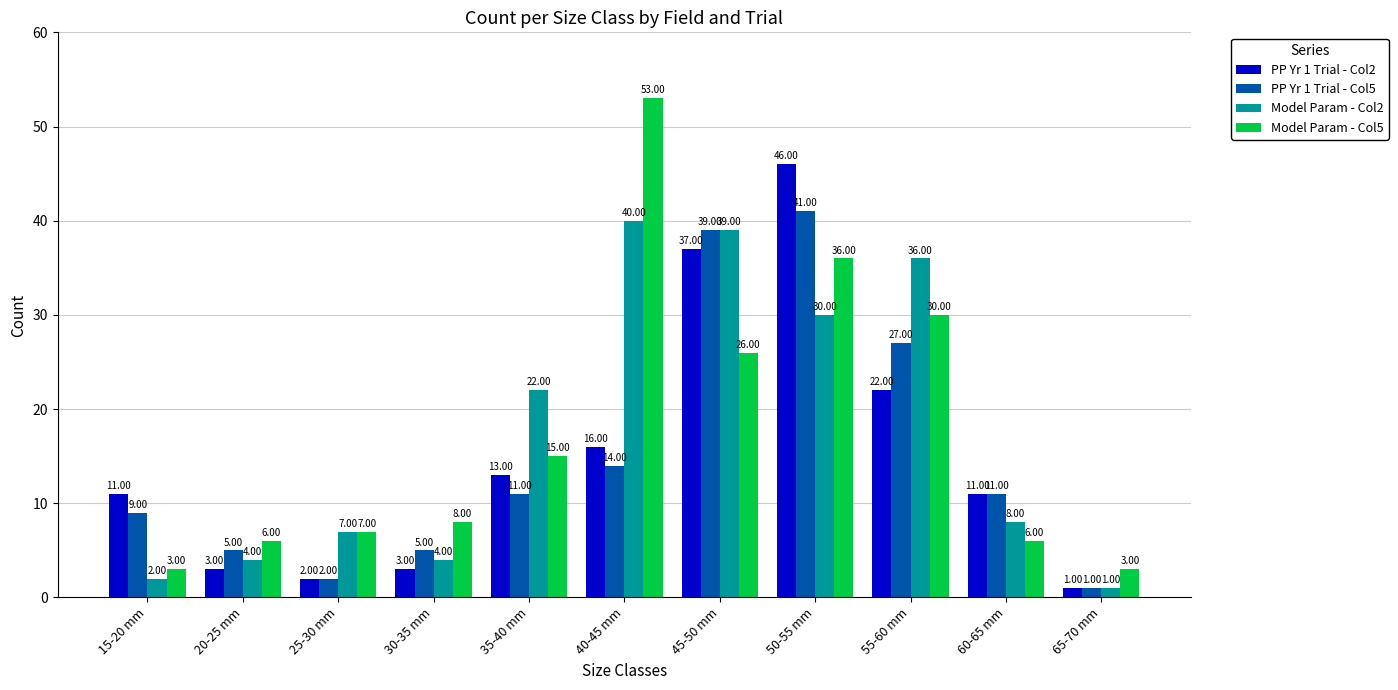

How many data points does each series have?

11